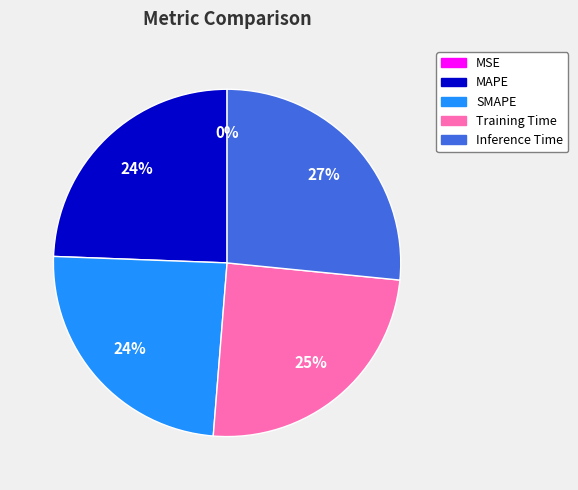

To the nearest percent, what is the average slice percentage?

20%